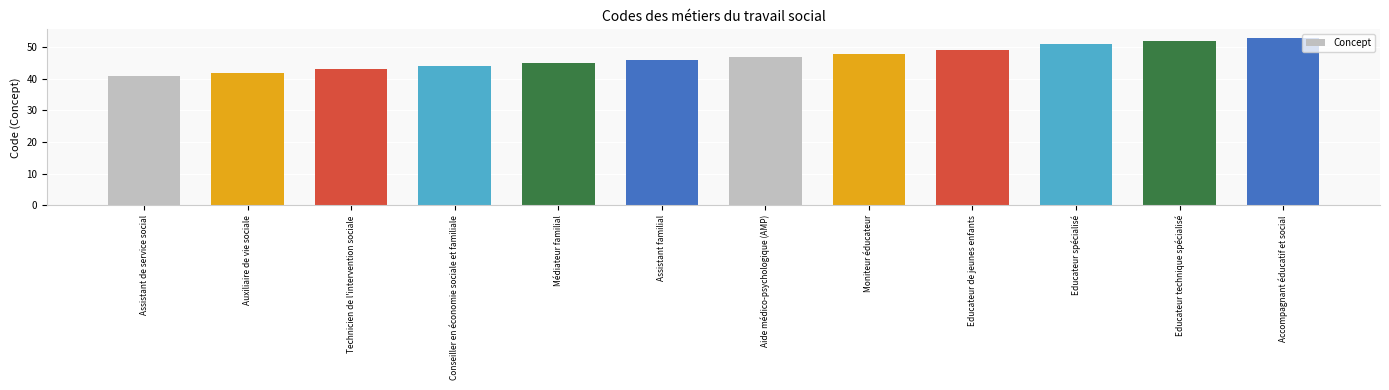

True or false: the data shows 48 at Moniteur éducateur.

True